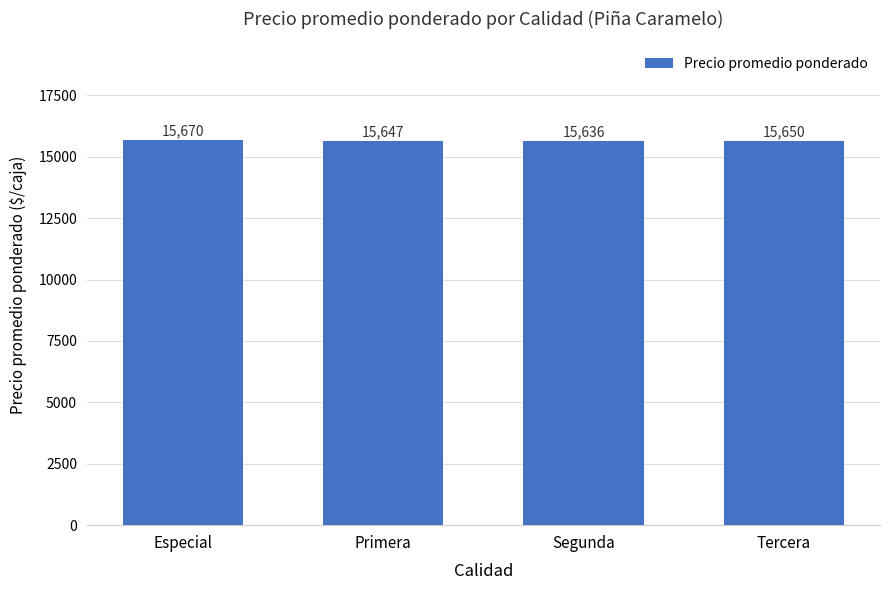

What position from the right is Segunda?

2